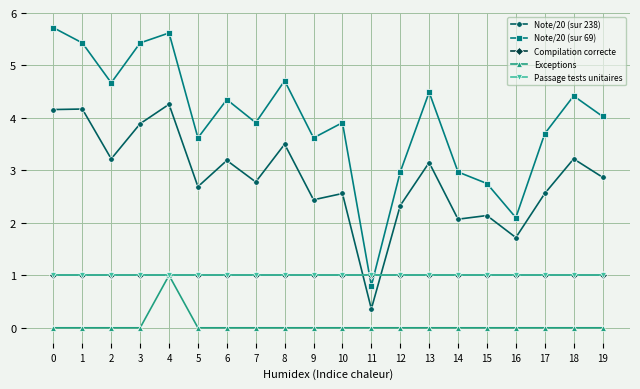

True or false: Exceptions and Passage tests unitaires cross at least once.

False